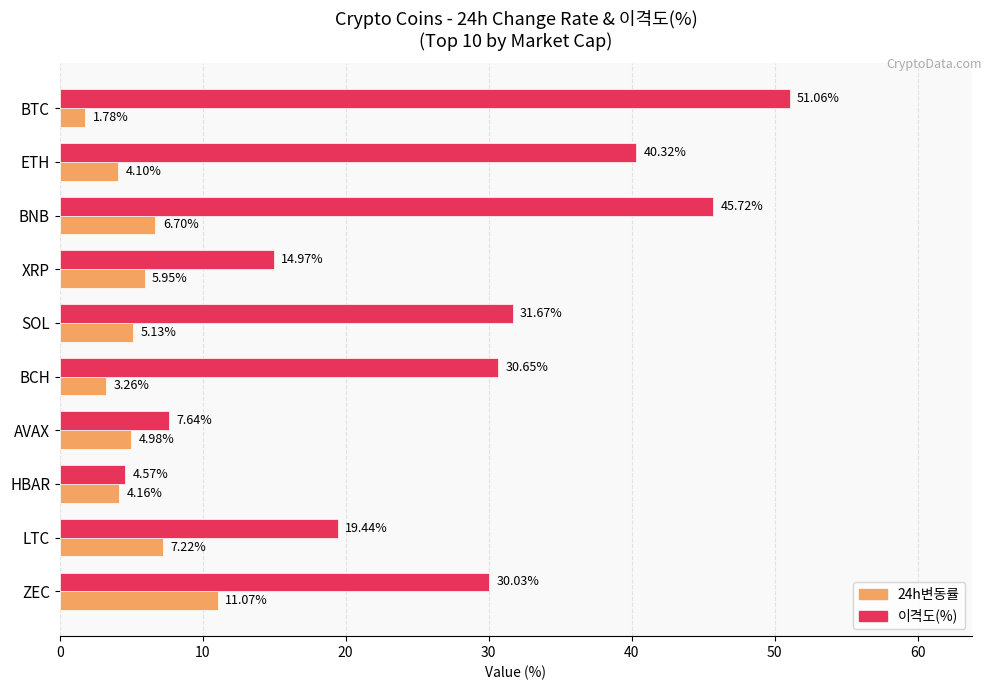

What is the spread (max minus min) of values at ZEC?

19.0